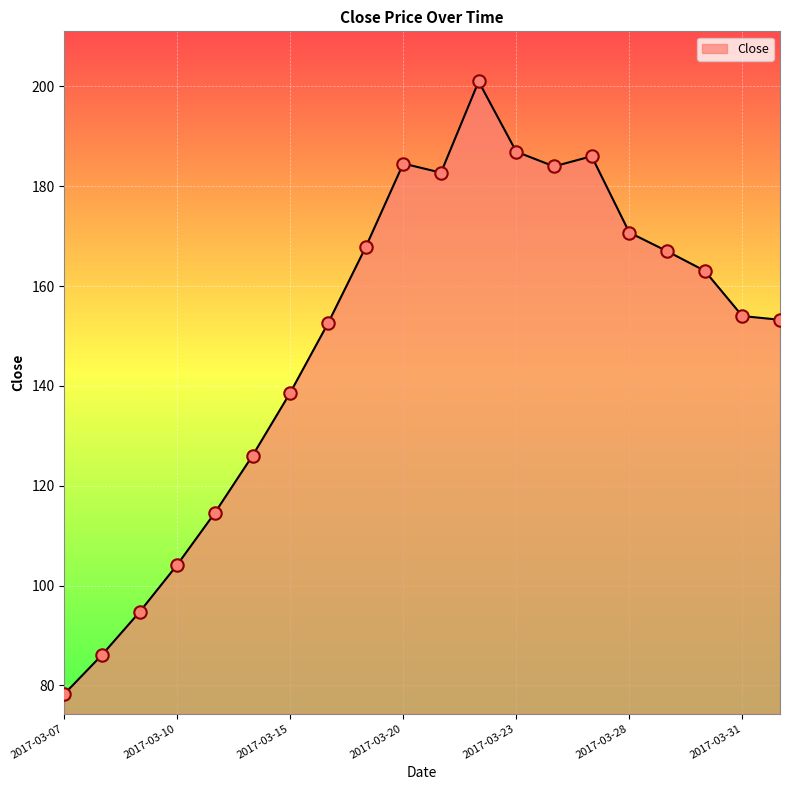

What is the greatest value displayed?

201.0